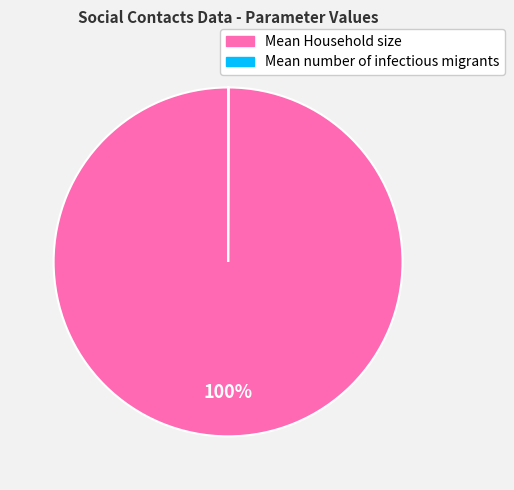

The Mean Household size slice represents 100% of the pie. True or false?

True